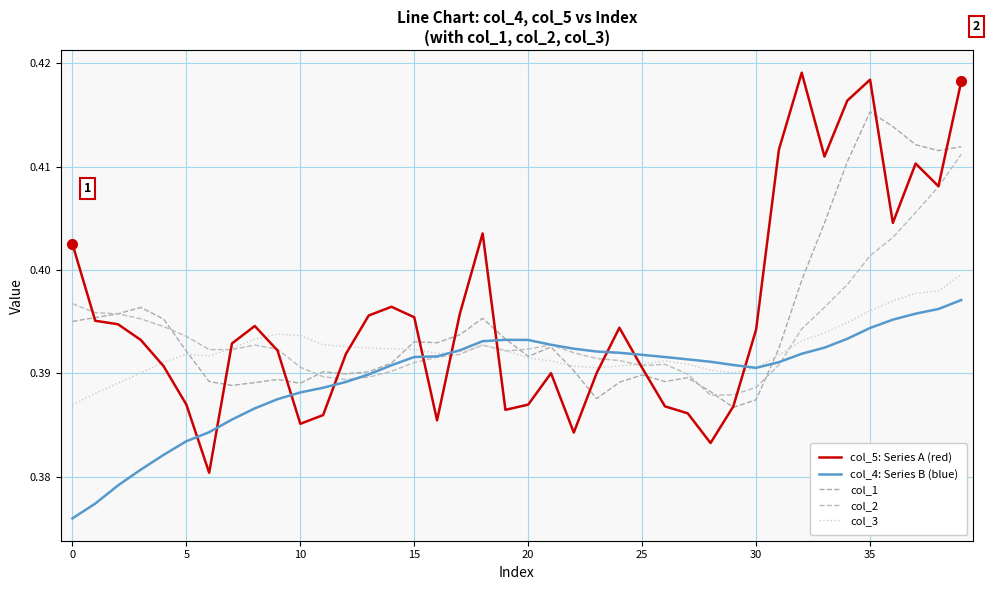

List the series in order of their peak value, lowest first.

col_4: Series B (blue), col_3, col_2, col_1, col_5: Series A (red)